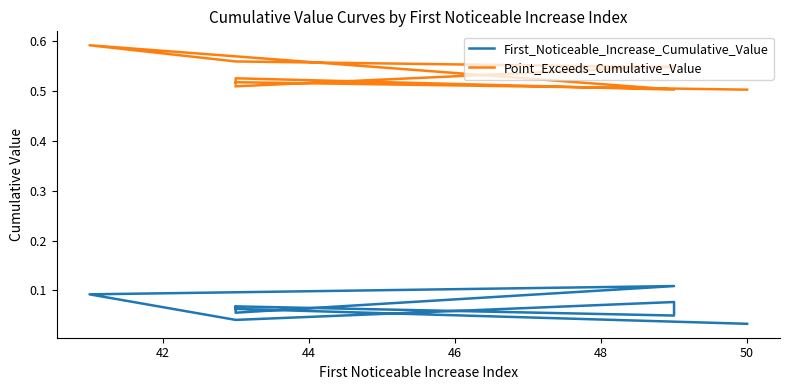

True or false: Point_Exceeds_Cumulative_Value and First_Noticeable_Increase_Cumulative_Value cross at least once.

False